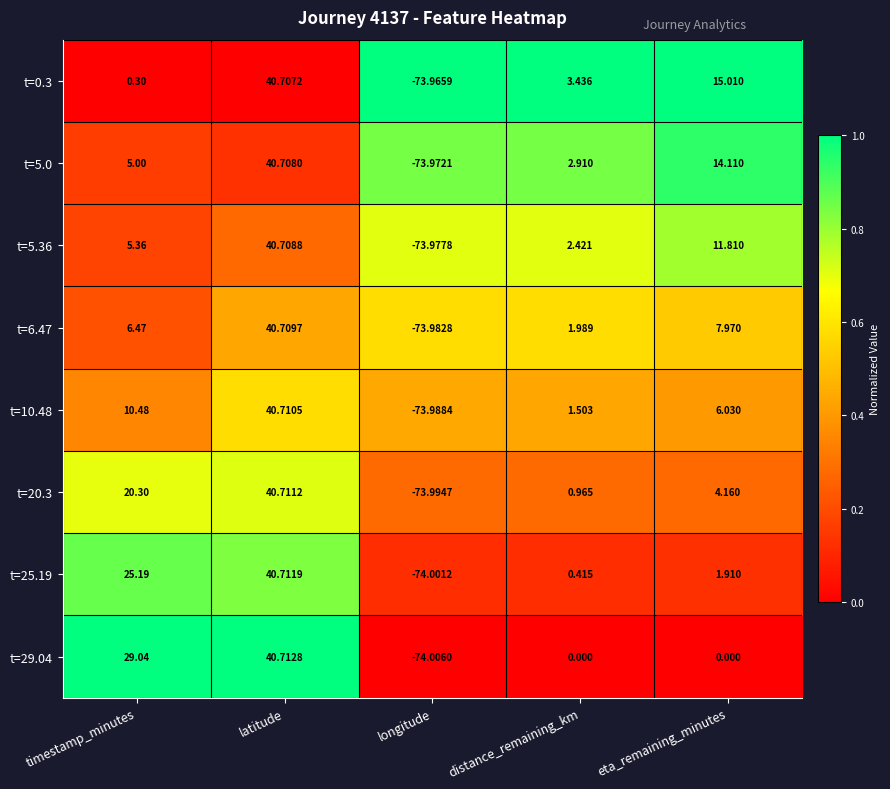

List the labels in order of t=10.48 value, smallest first.

longitude, distance_remaining_km, eta_remaining_minutes, timestamp_minutes, latitude